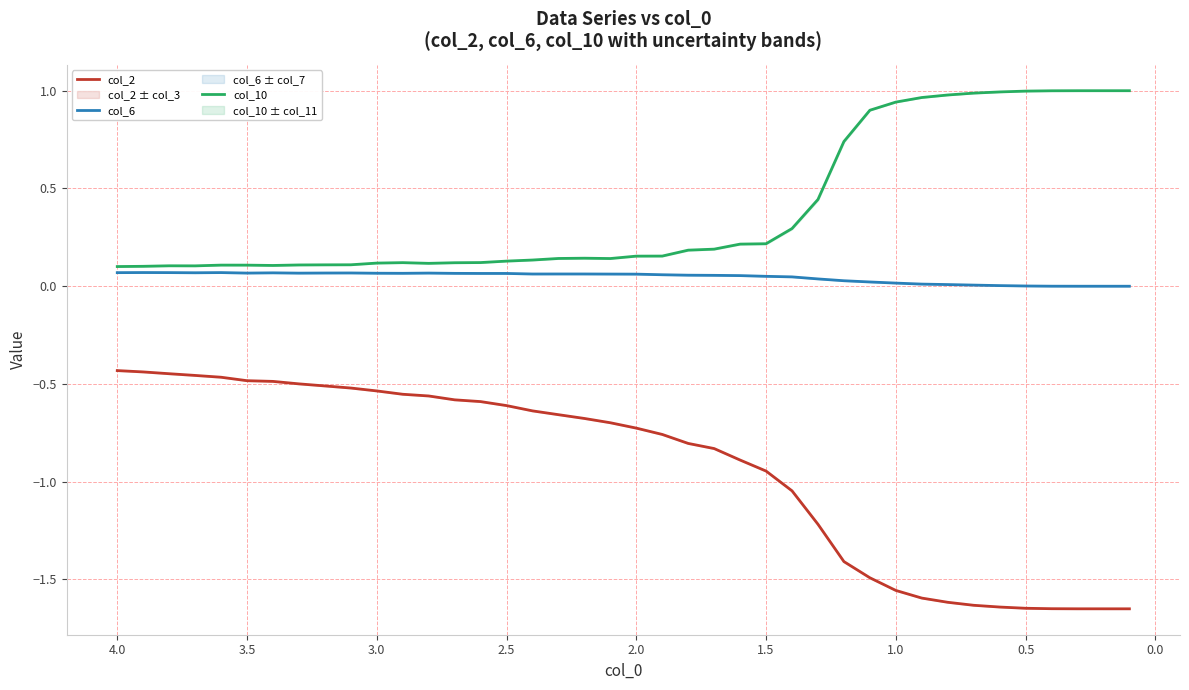

What is the greatest value displayed?

1.0